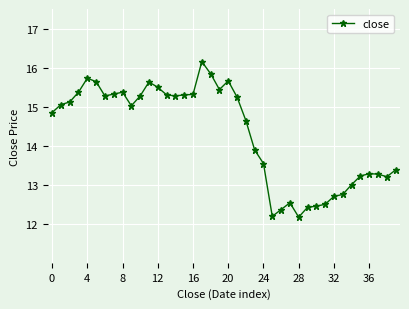

Does the chart have visible grid lines?

Yes